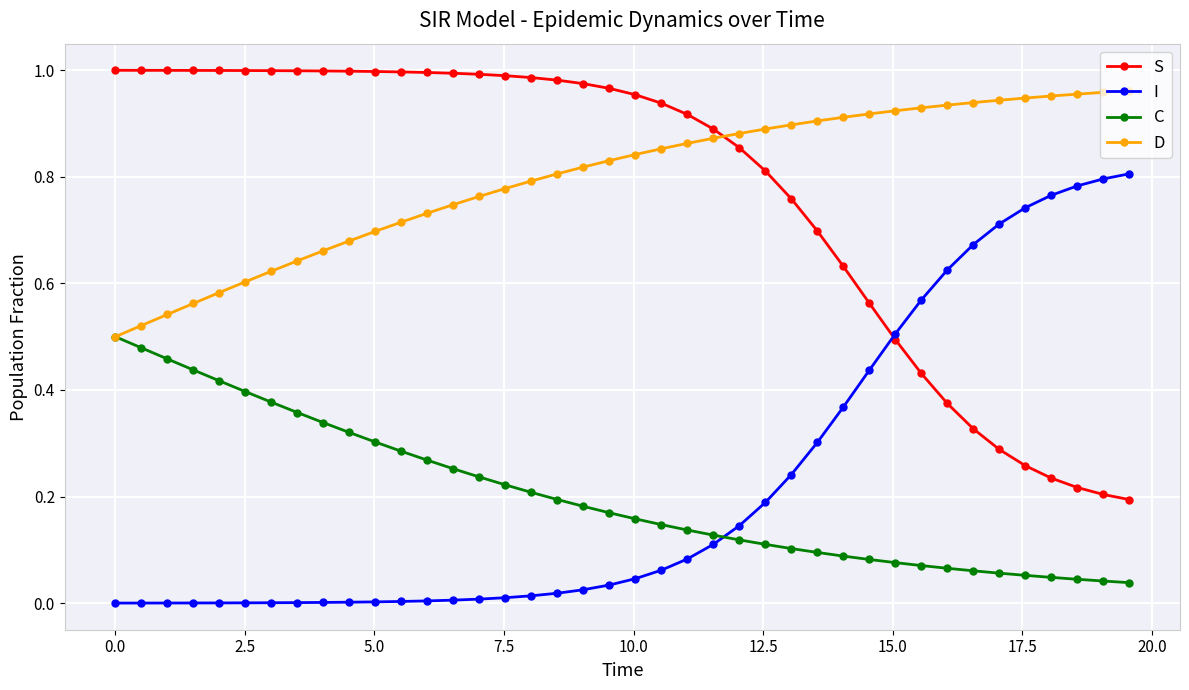

After their last crossing, which series has the higher values: C or I?

I